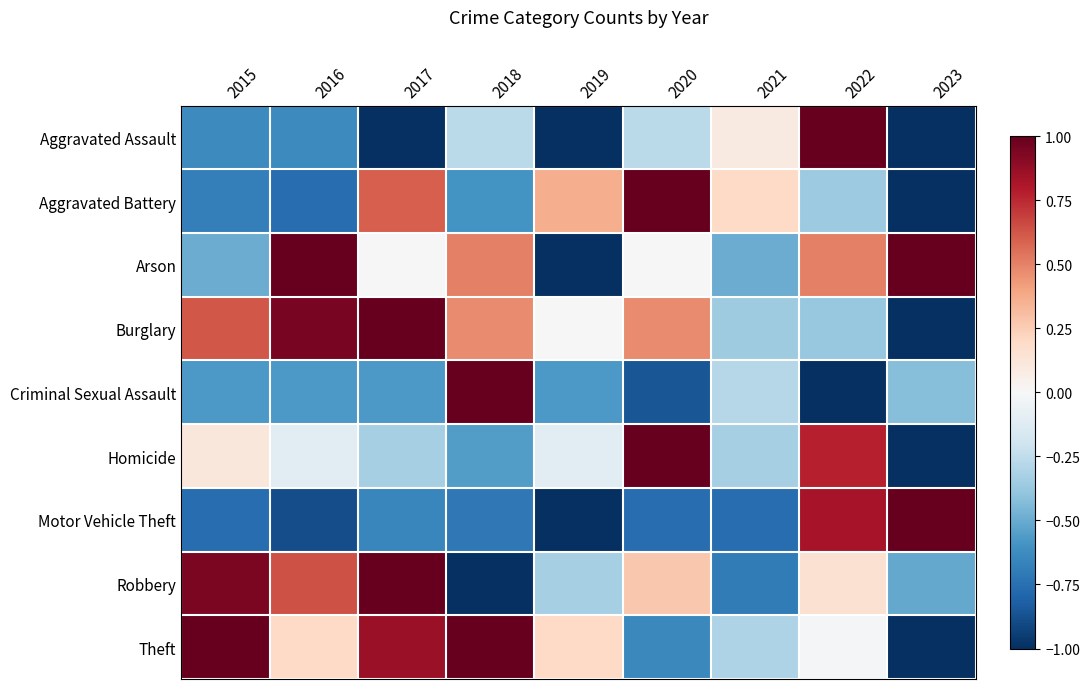

What is the spread (max minus min) of values at 2017?

2.0